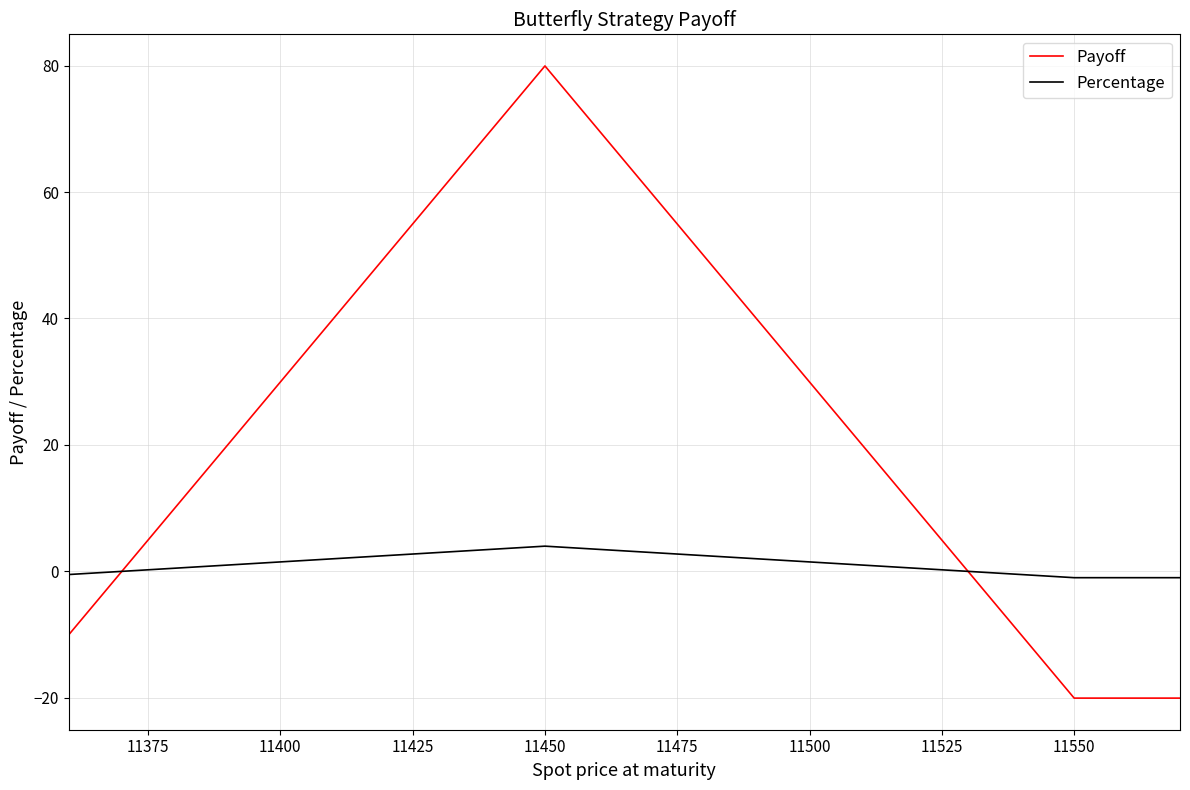

Which series has the widest spread of values?

Payoff